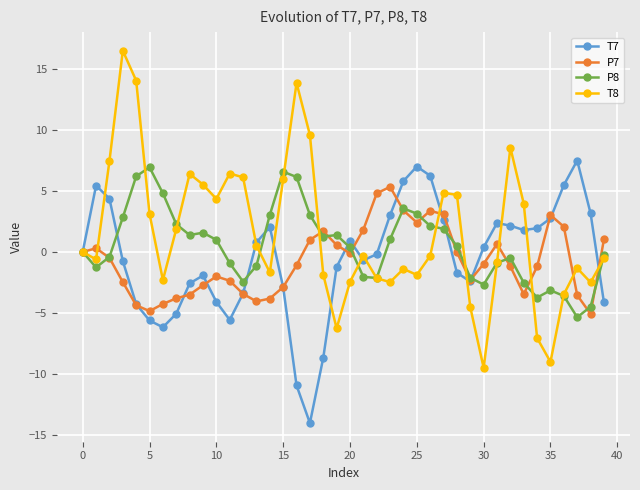

What are all the series names shown in the legend?

T7, P7, P8, T8